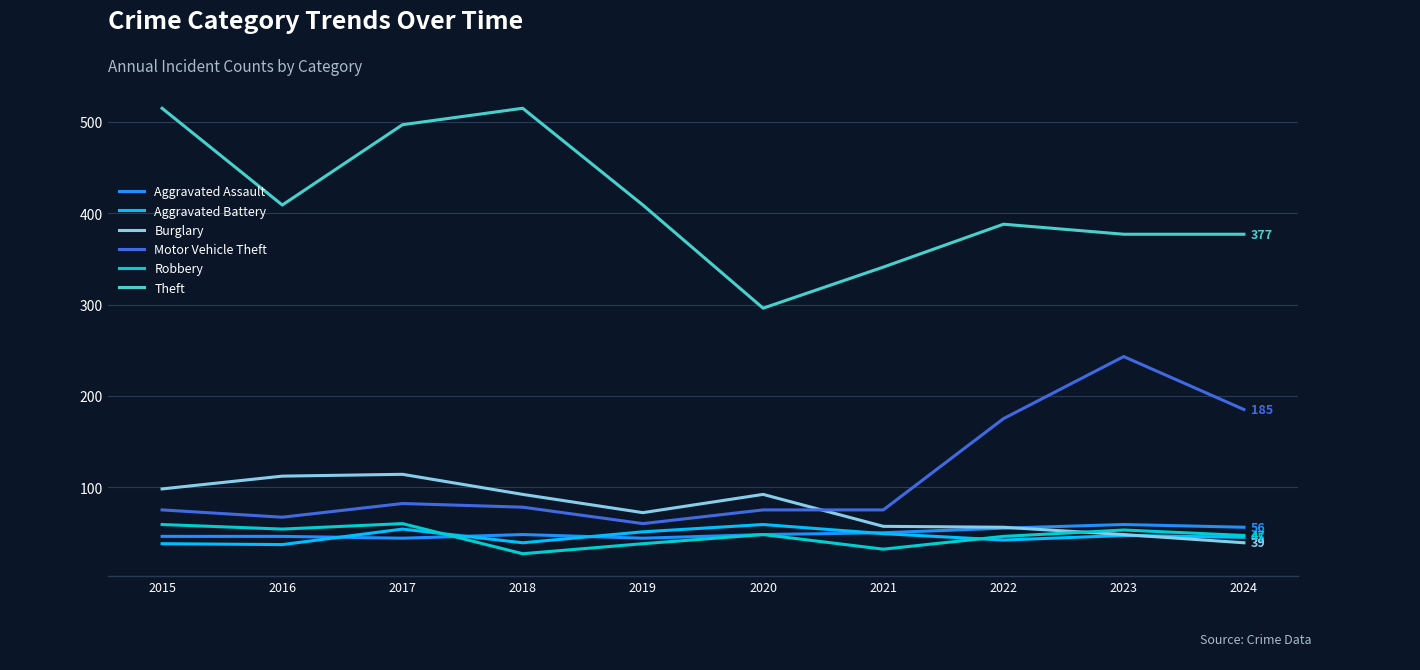

How many times do Burglary and Motor Vehicle Theft cross each other?

1